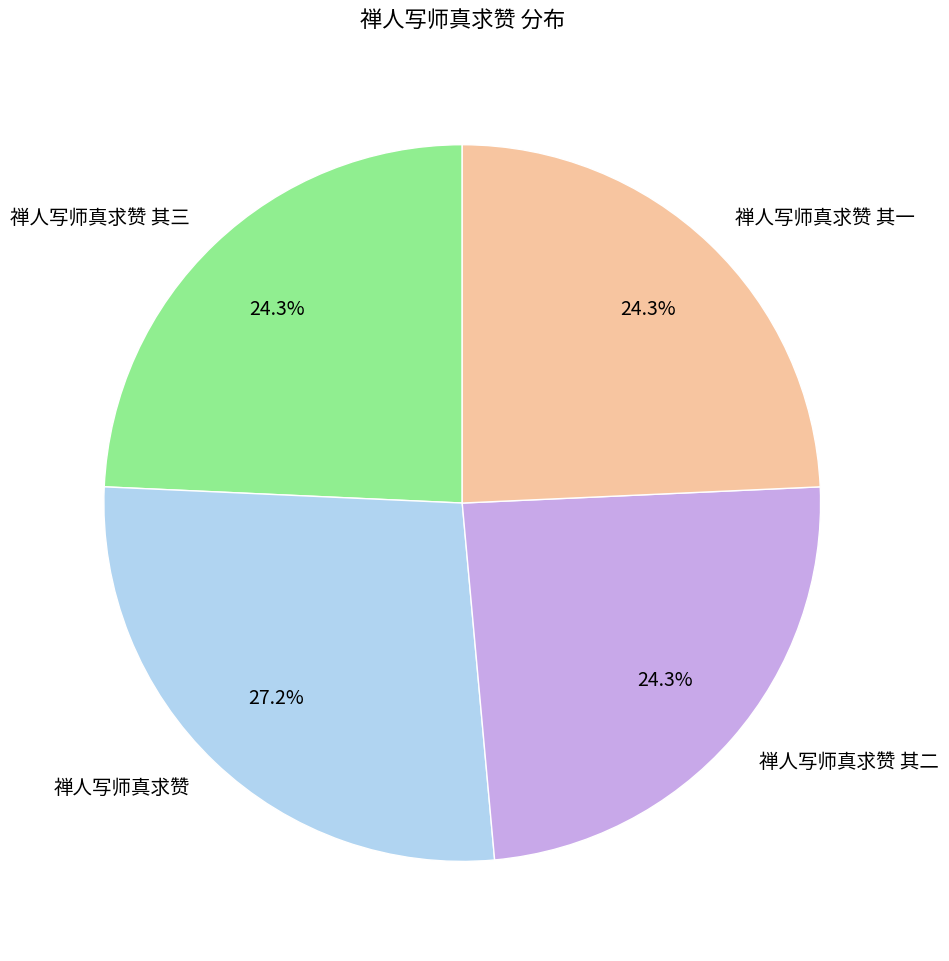

Which slice is the largest?

禅人写师真求赞